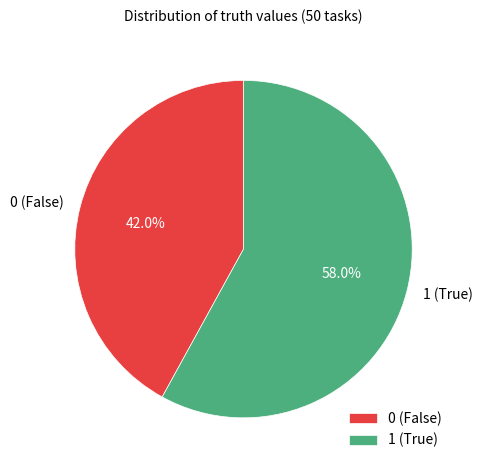

Rank the categories by value from lowest to highest.

0 (False), 1 (True)